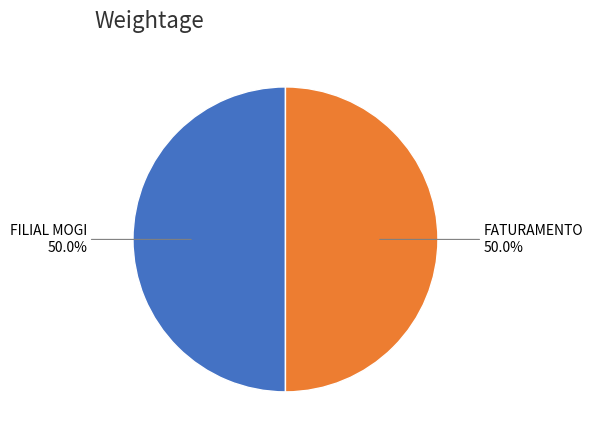

How many segments does this pie chart have?

2